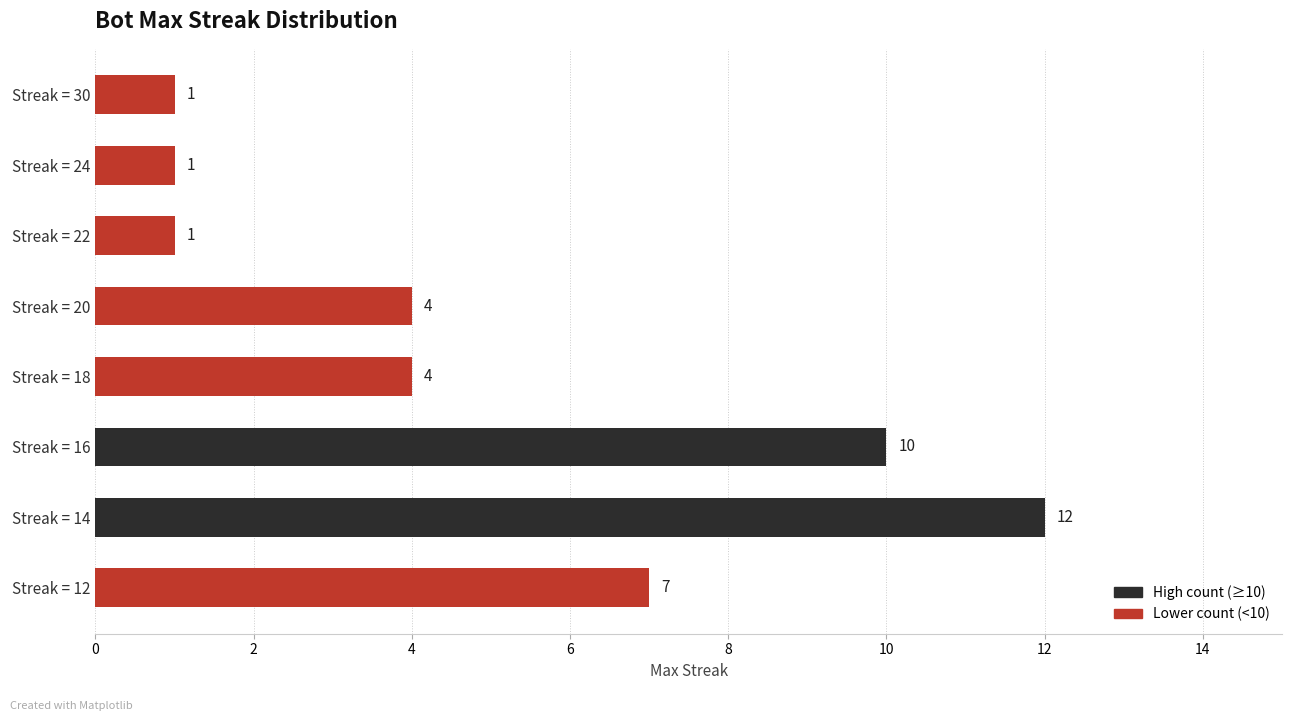

What is the value of the 7th bar from the top?

12